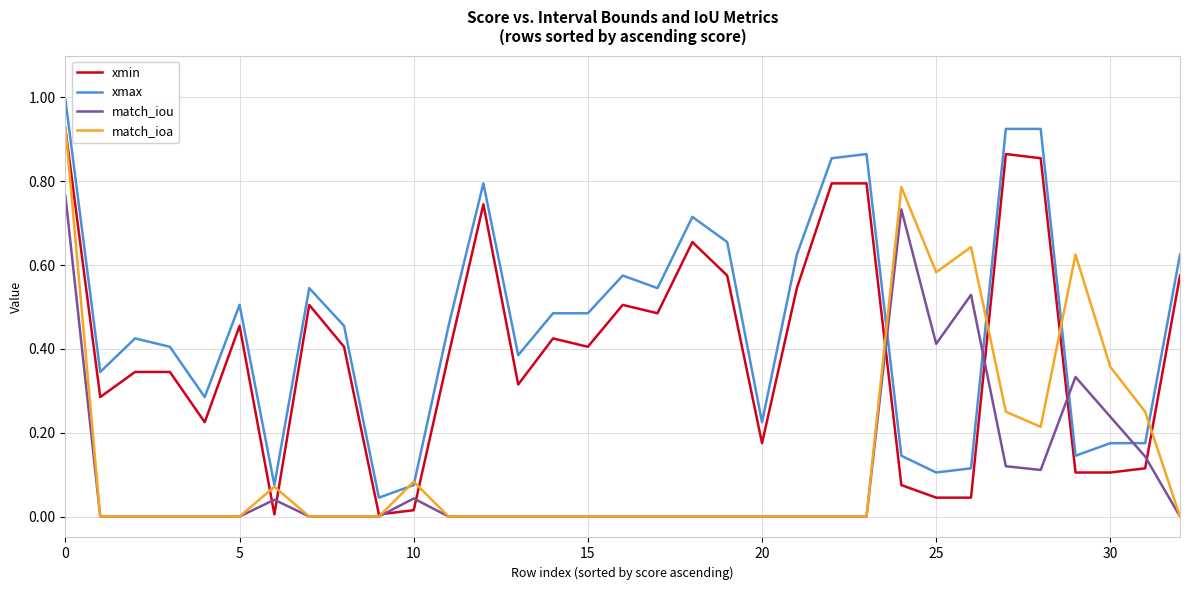

True or false: xmax has more than 0 points higher than both neighbors.

True